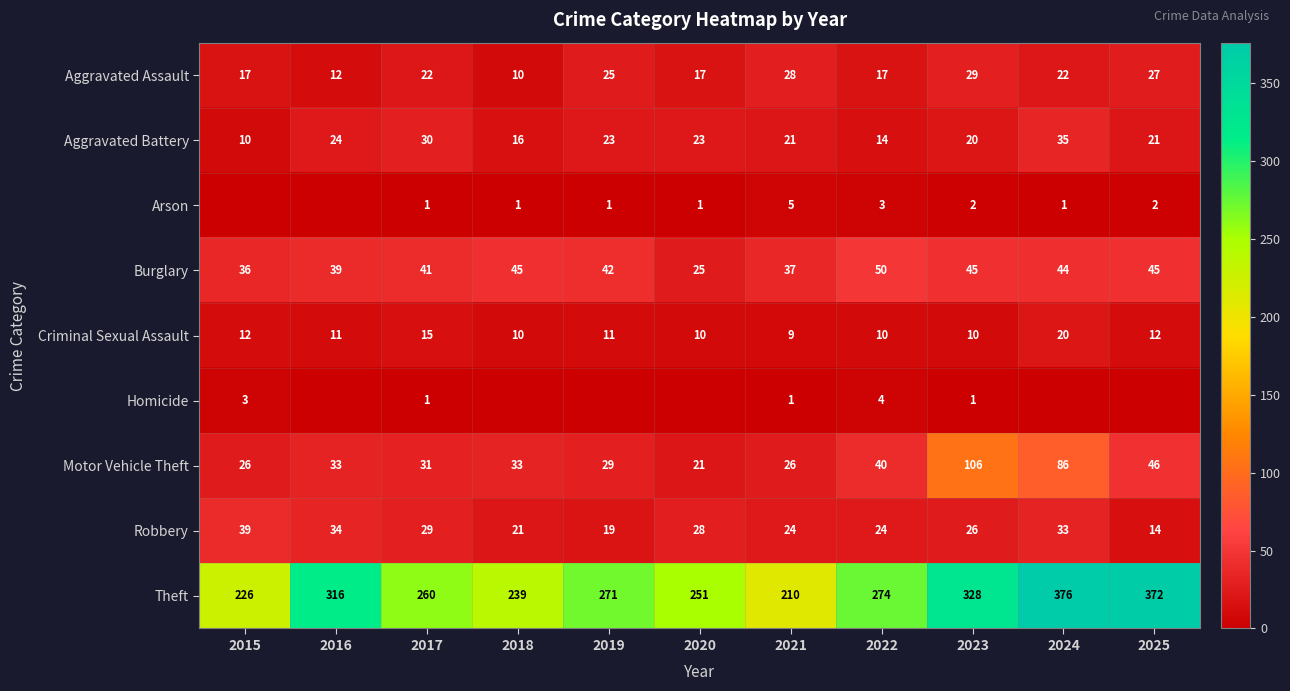

What is the sum of the Burglary values at 2017 and 2024?

85